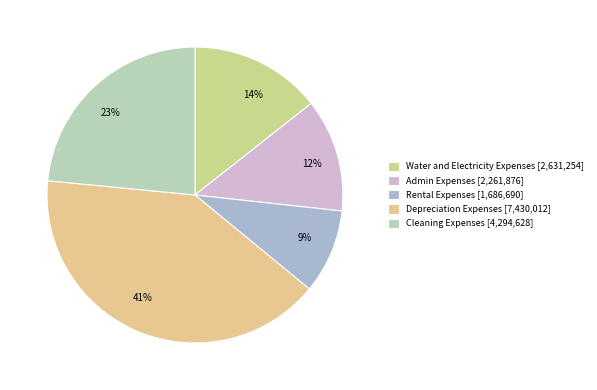

How many slices are in this pie chart?

5